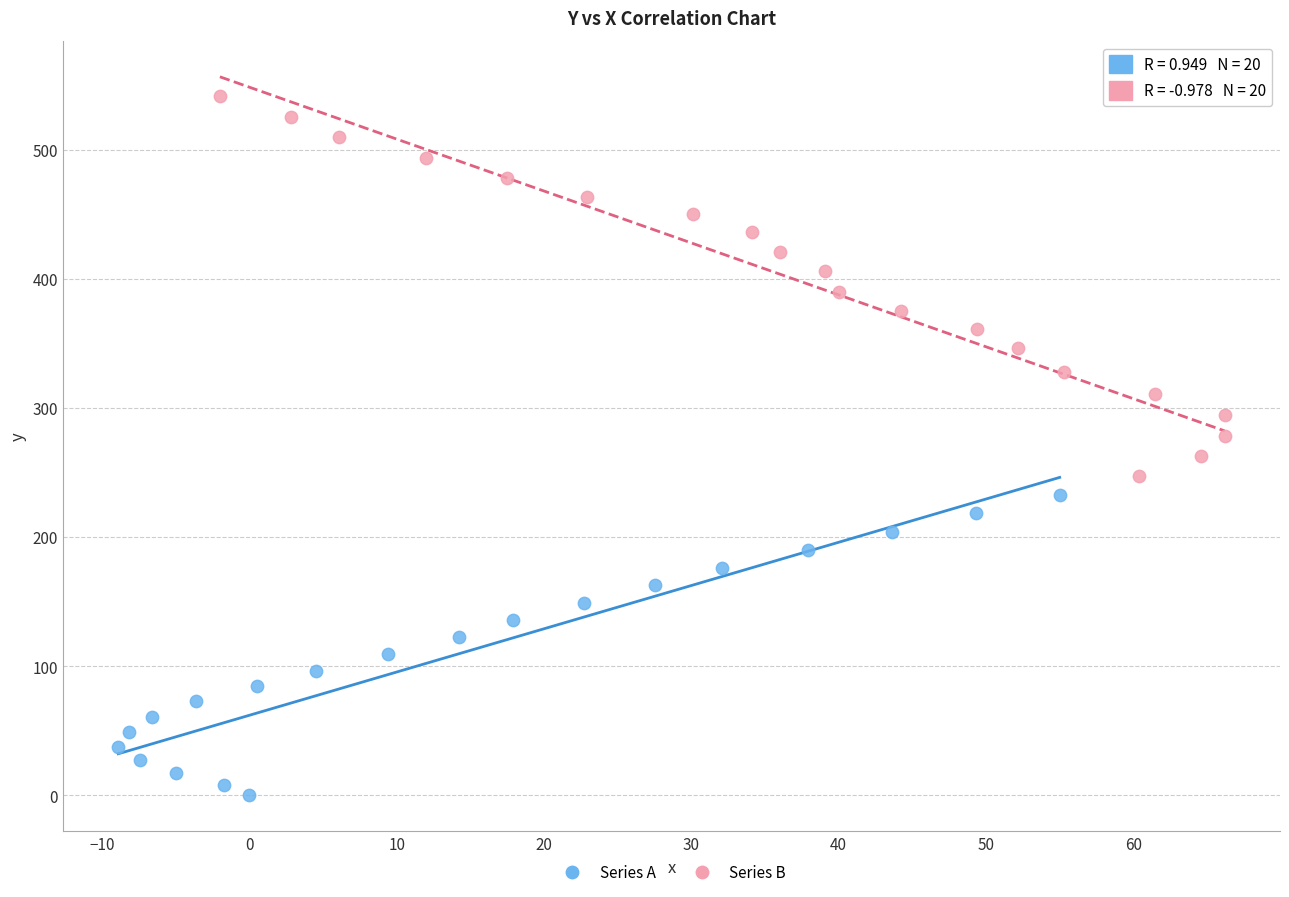

Which series has the largest Y range (max minus min)?

Series B